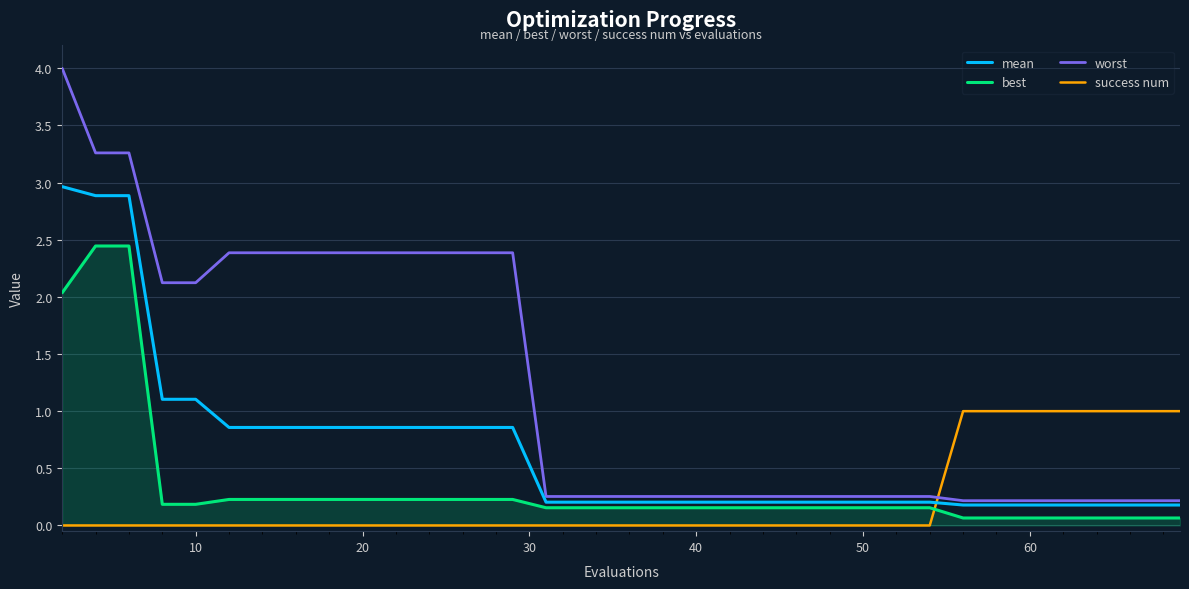

List the series in order of their peak value, lowest first.

success num, best, mean, worst